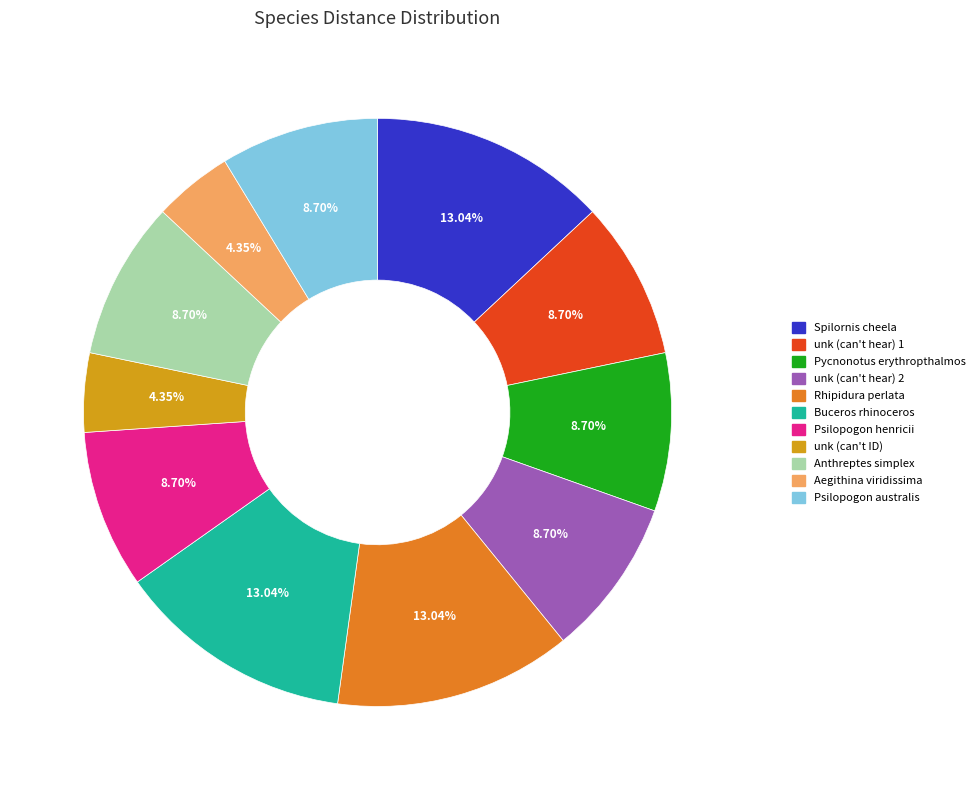

Combined, do Spilornis cheela and unk (can't ID) account for over 50%?

No